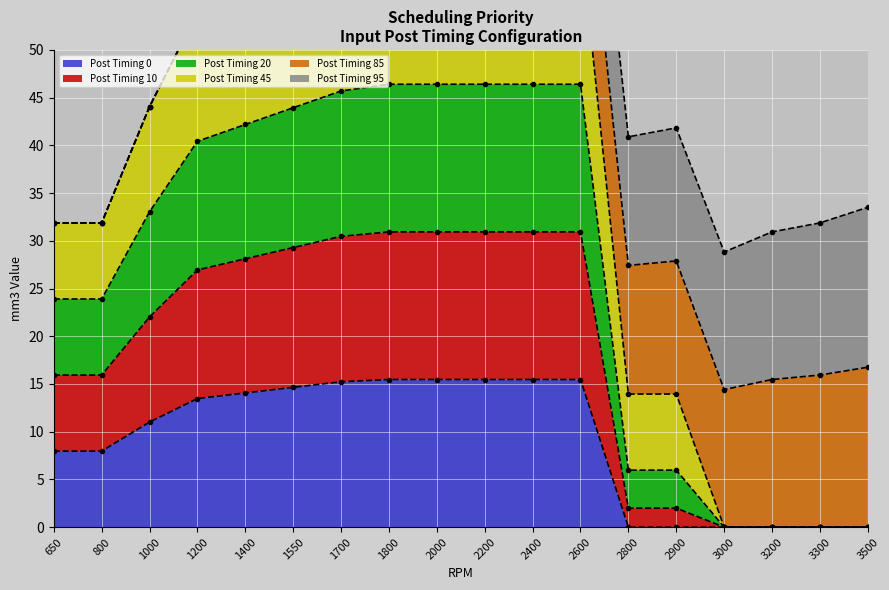

What is the highest value of the Post Timing 0 series?

15.5